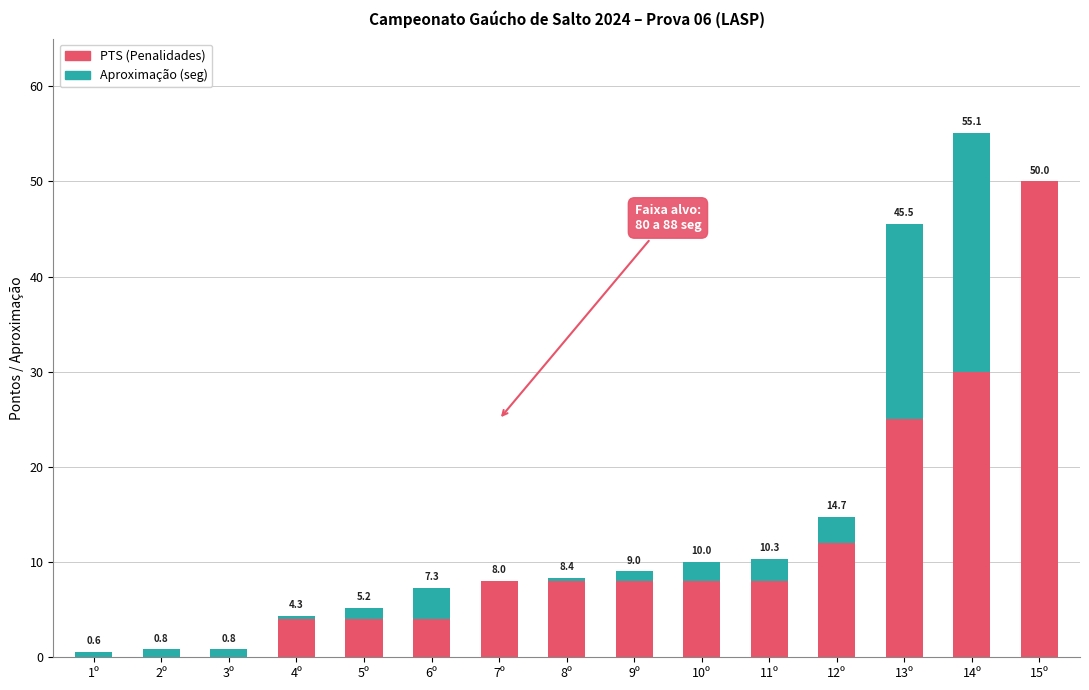

At which category is the sum across all series the highest?

14º